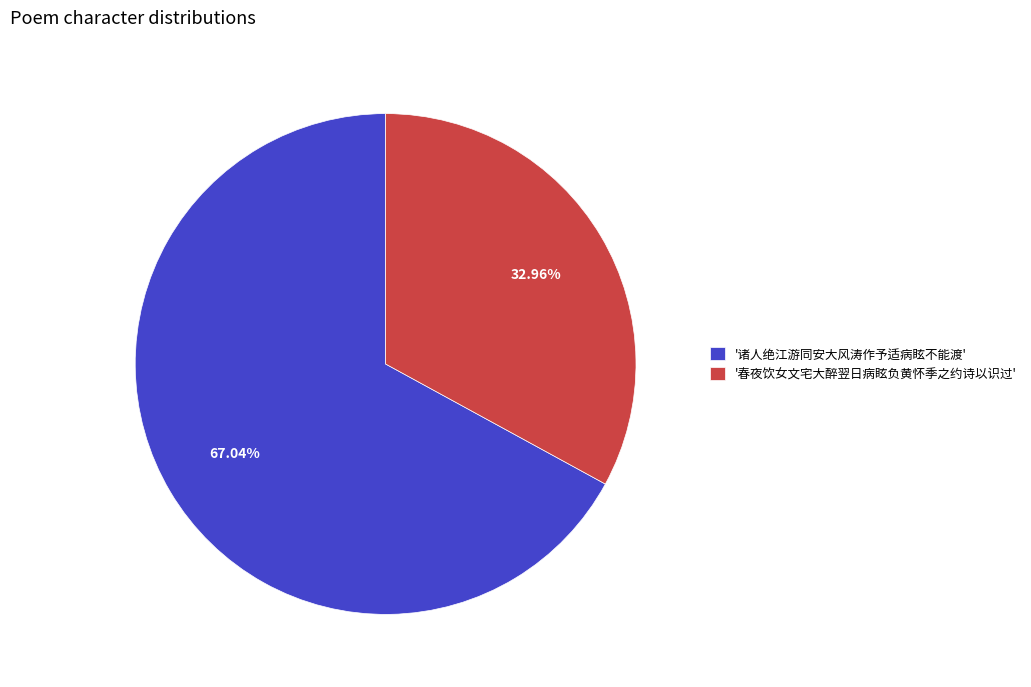

Which has a higher value, '诸人绝江游同安大风涛作予适病眩不能渡' or '春夜饮女文宅大醉翌日病眩负黄怀季之约诗以识过'?

'诸人绝江游同安大风涛作予适病眩不能渡'